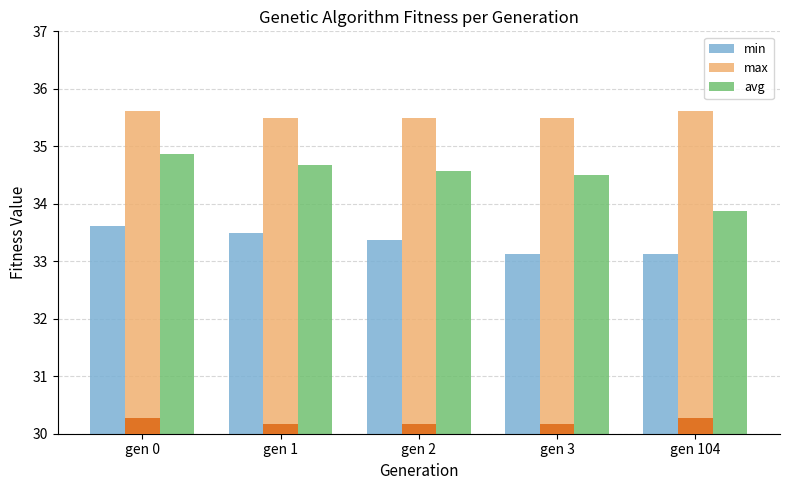

Reading left to right, transcribe all the data shown in this chart.

min: 33.6	33.5	33.4	33.1	33.1
max: 35.6	35.5	35.5	35.5	35.6
avg: 34.9	34.7	34.6	34.5	33.9